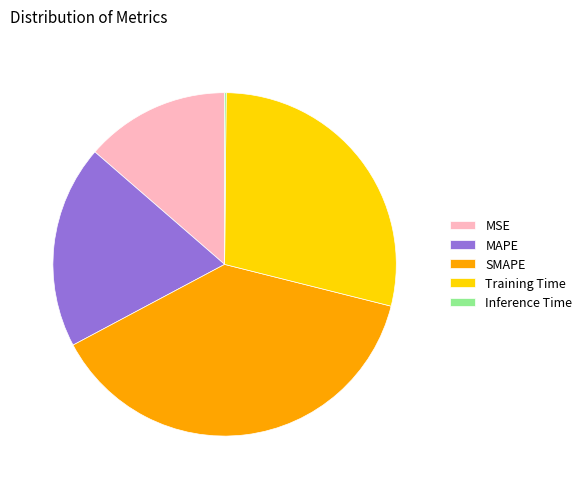

Which category has the biggest portion of the pie?

SMAPE